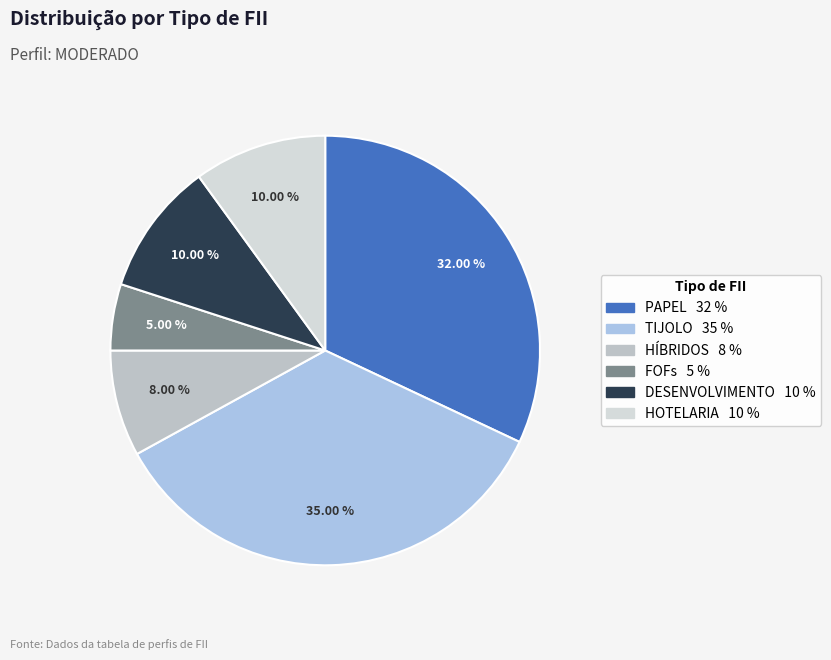

What percentage is the PAPEL slice, to the nearest percent?

32%